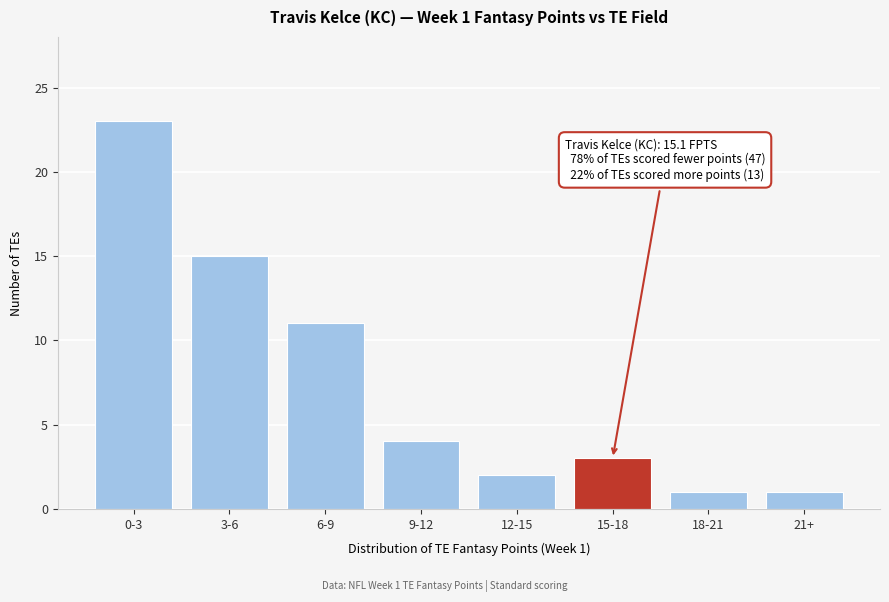

Reading left to right, list all the values displayed in this chart.

23	15	11	4	2	3	1	1